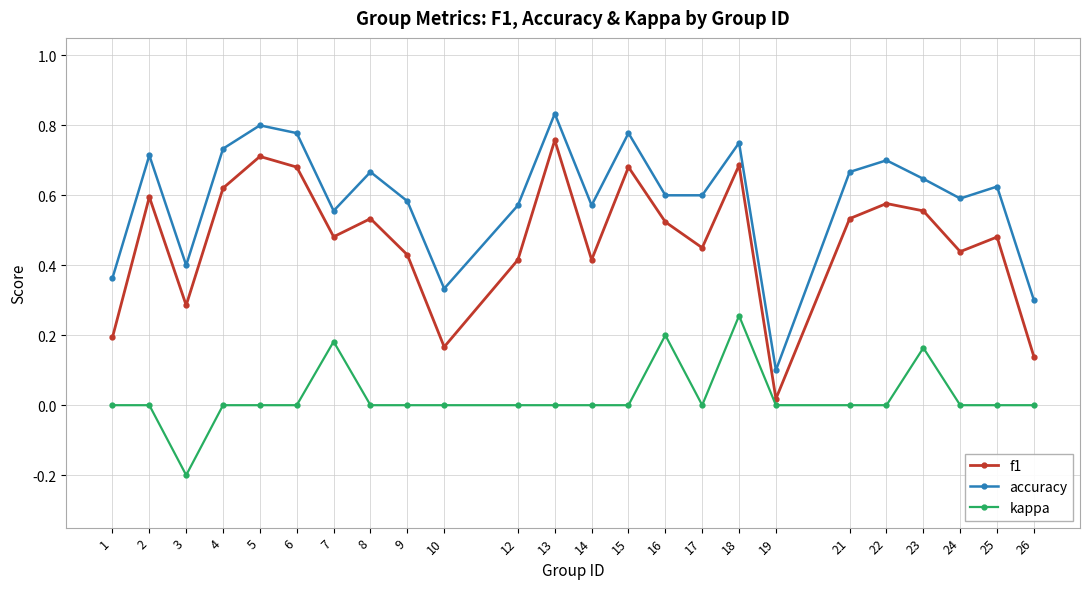

What are all the series names shown in the legend?

f1, accuracy, kappa